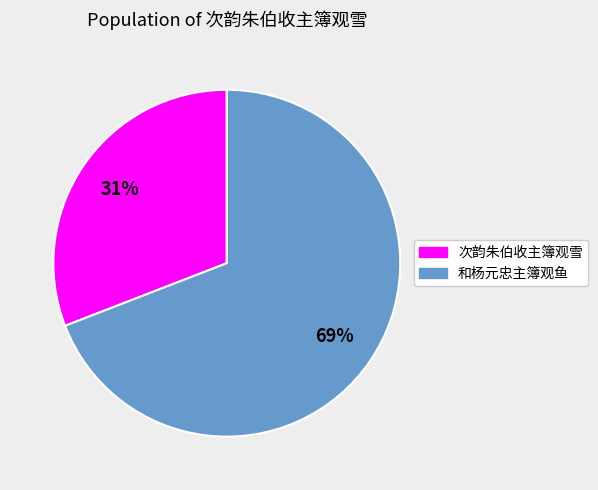

To the nearest percent, what is the average slice percentage?

50%